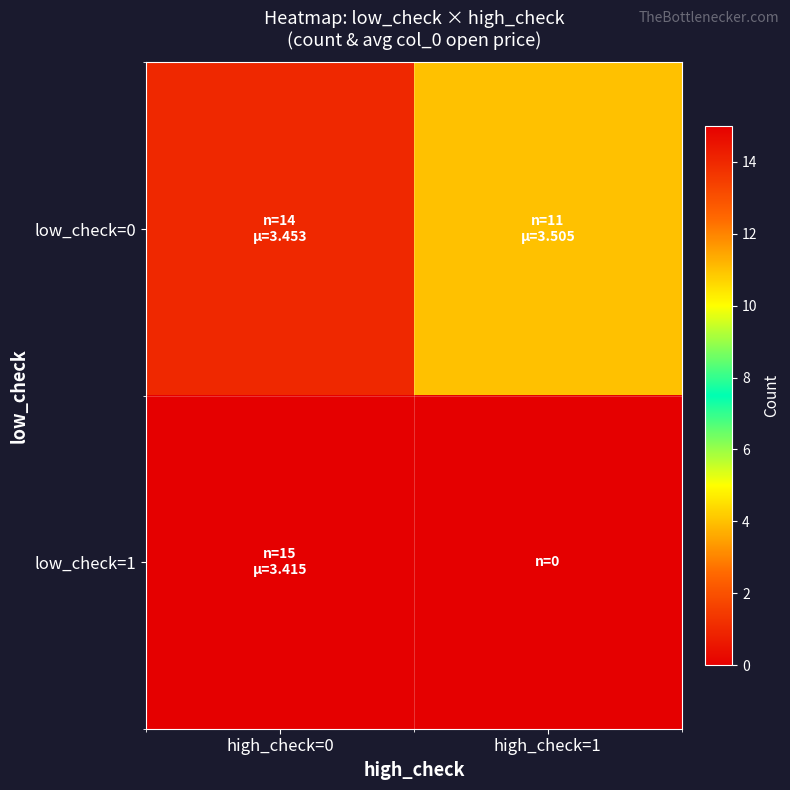

Which series has the largest range (max minus min)?

low_check=1